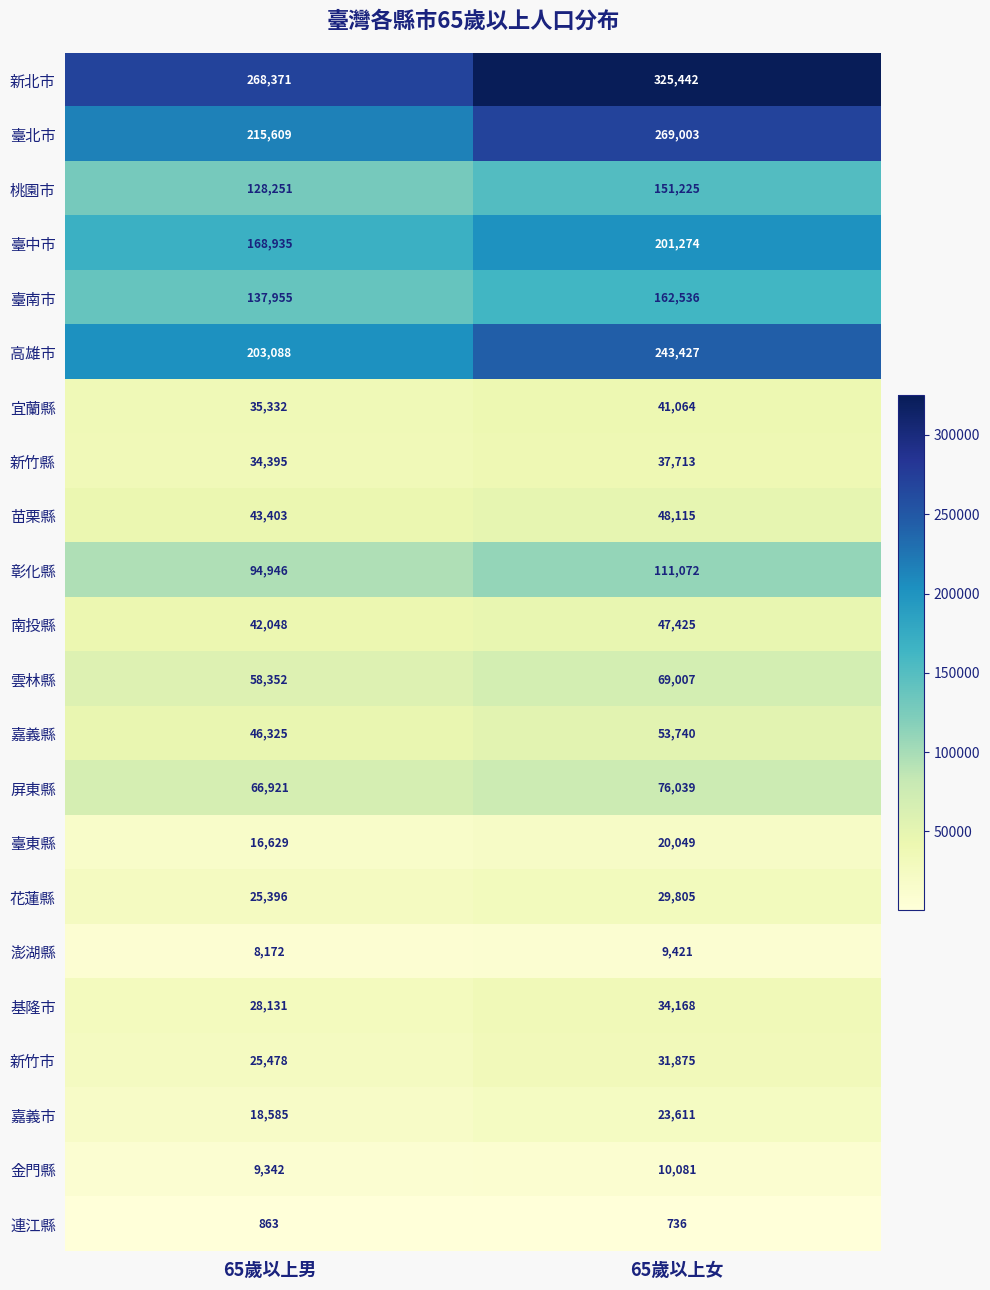

How many distinct data groups are displayed?

22